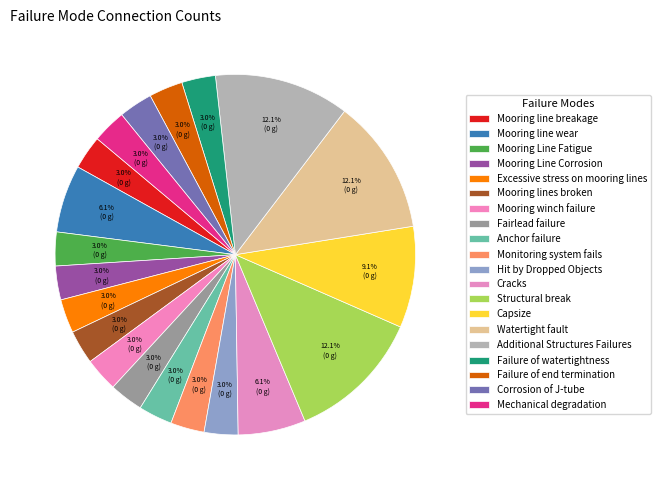

Count the number of slices in the pie.

20